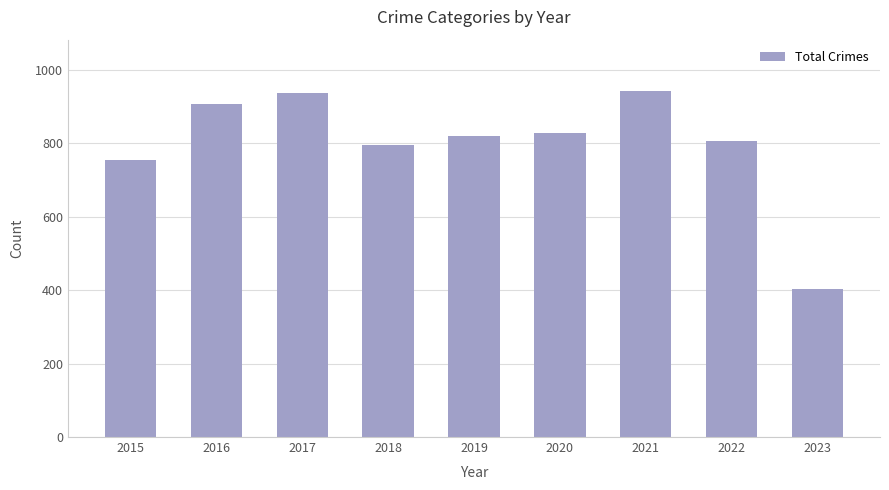

What is the maximum value shown in the chart?

941